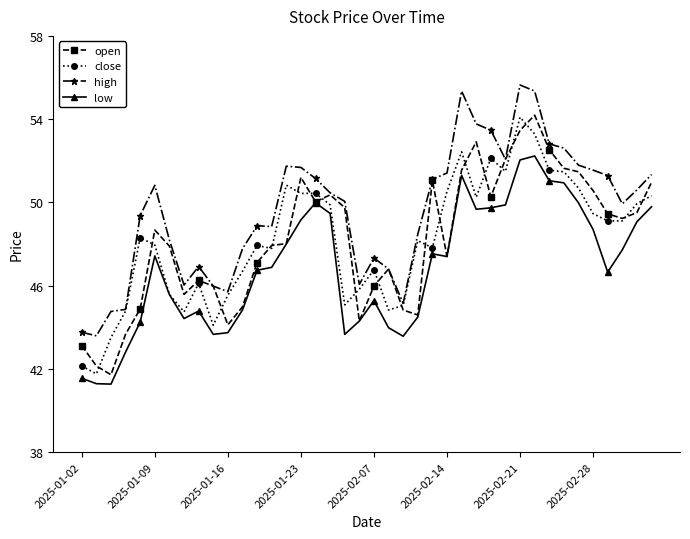

What is the smallest value displayed?

41.3